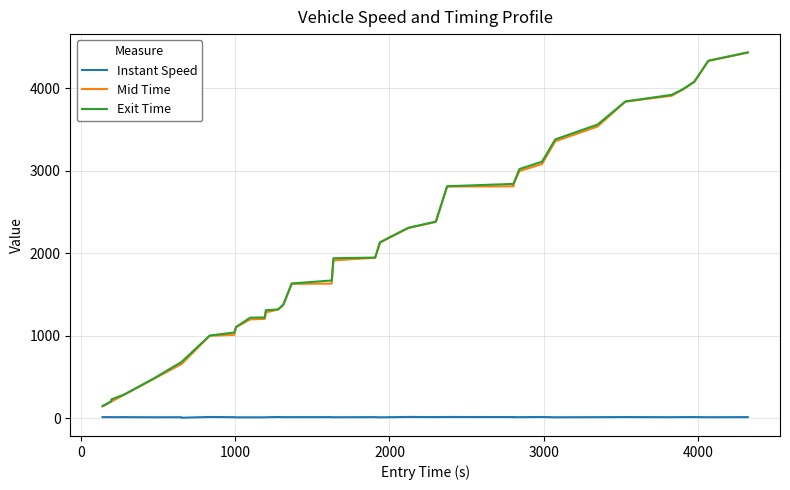

True or false: Instant Speed and Mid Time intersect in this chart.

False